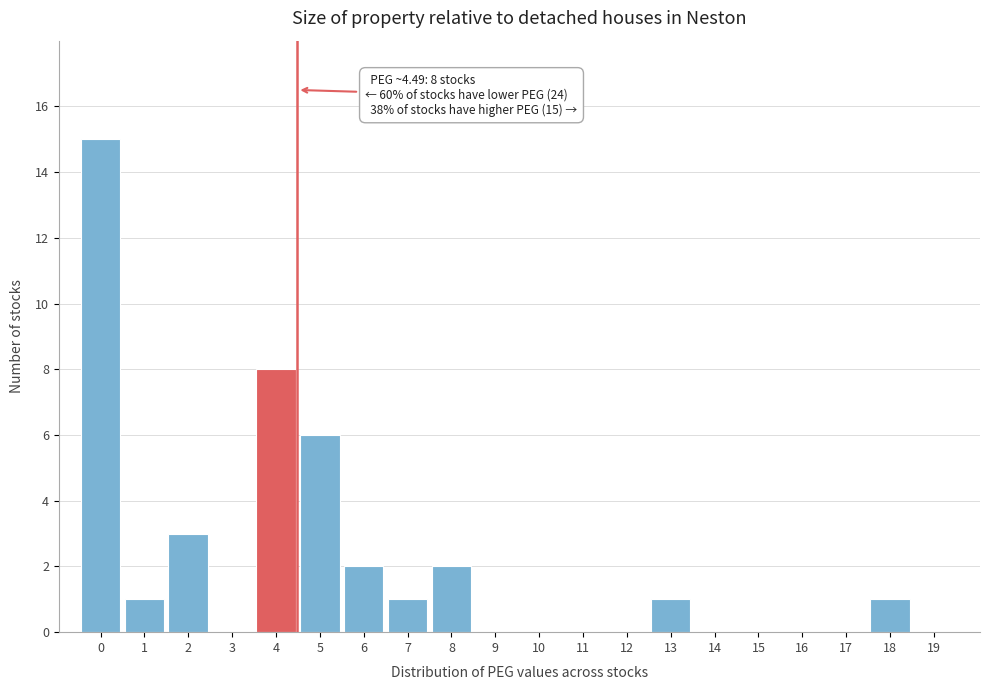

Reading left to right, transcribe all the data shown in this chart.

0=15	1=1	2=3	3=0	4=8	5=6	6=2	7=1	8=2	9=0	10=0	11=0	12=0	13=1	14=0	15=0	16=0	17=0	18=1	19=0